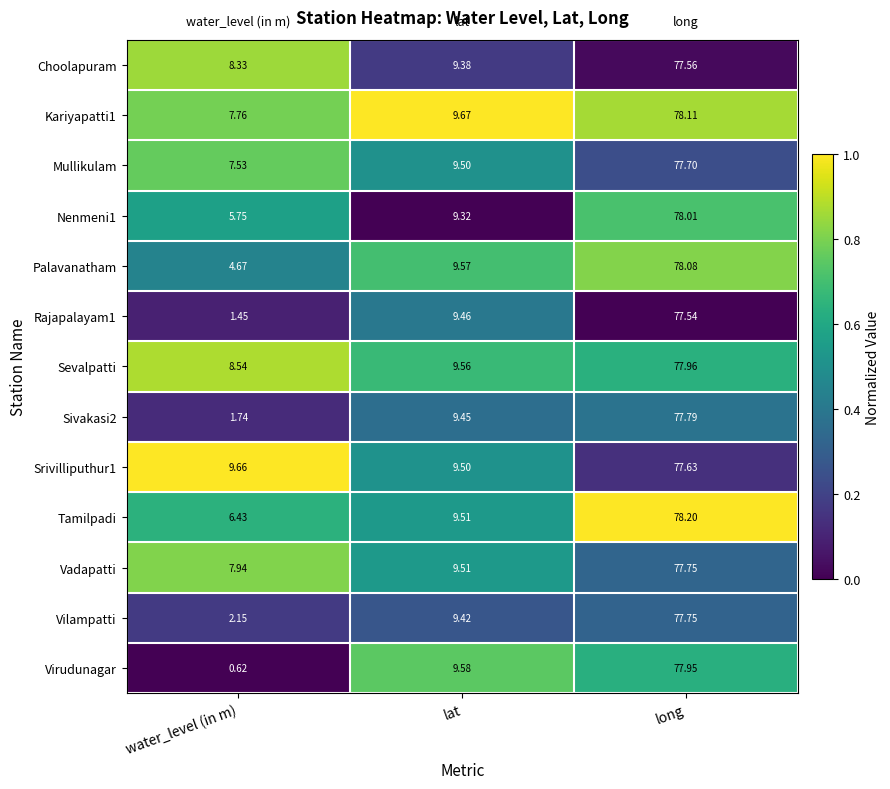

At which label does Vilampatti reach its minimum?

water_level (in m)